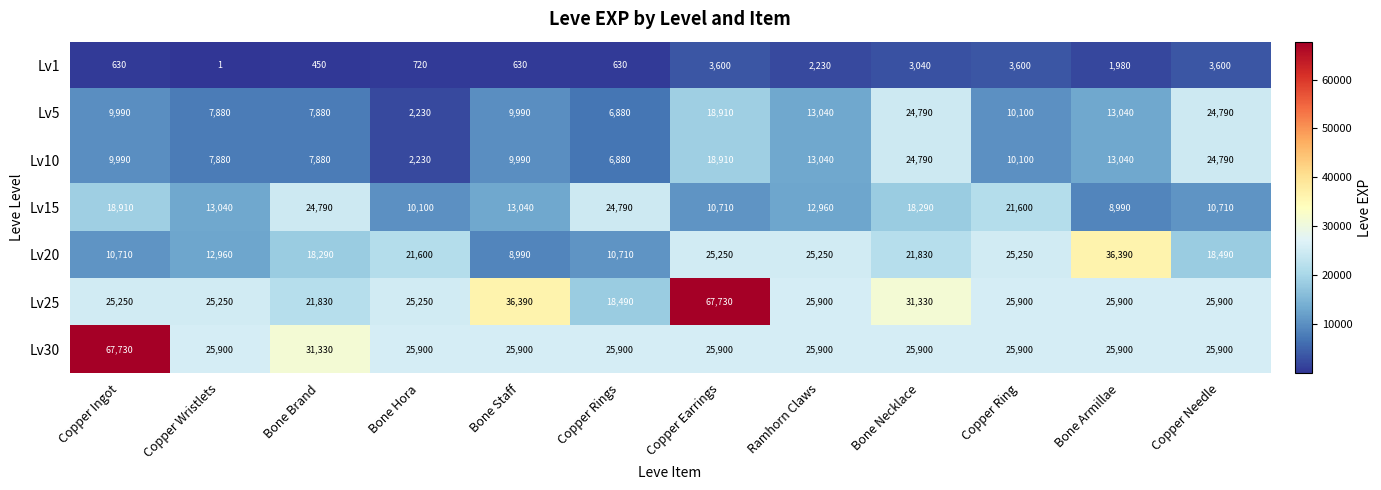

At which category is the sum across all series the highest?

Copper Earrings